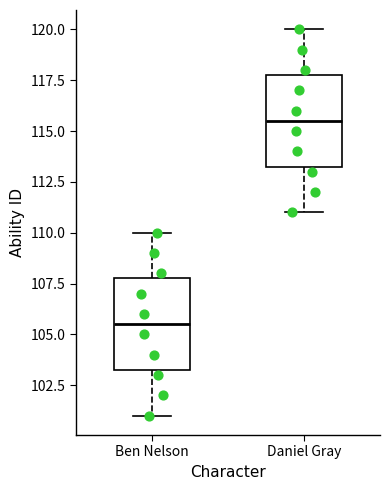

Reading left to right, read every box against the y-axis: the position of its median line, the range the box covers, and the ends of its whiskers. The values are not printed on the chart, so give them approximately, as read against the axis.

Ben Nelson: median 105.5, box 103.5 to 108.0, whiskers 101.0 to 110.0
Daniel Gray: median 115.5, box 113.5 to 118.0, whiskers 111.0 to 120.0